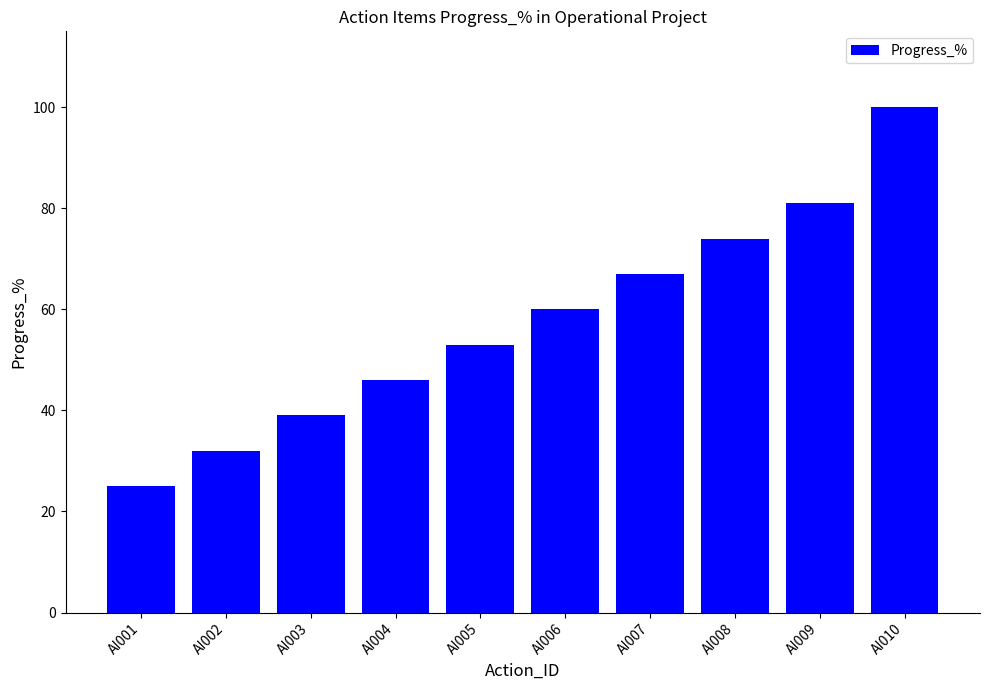

What is the average value?

58